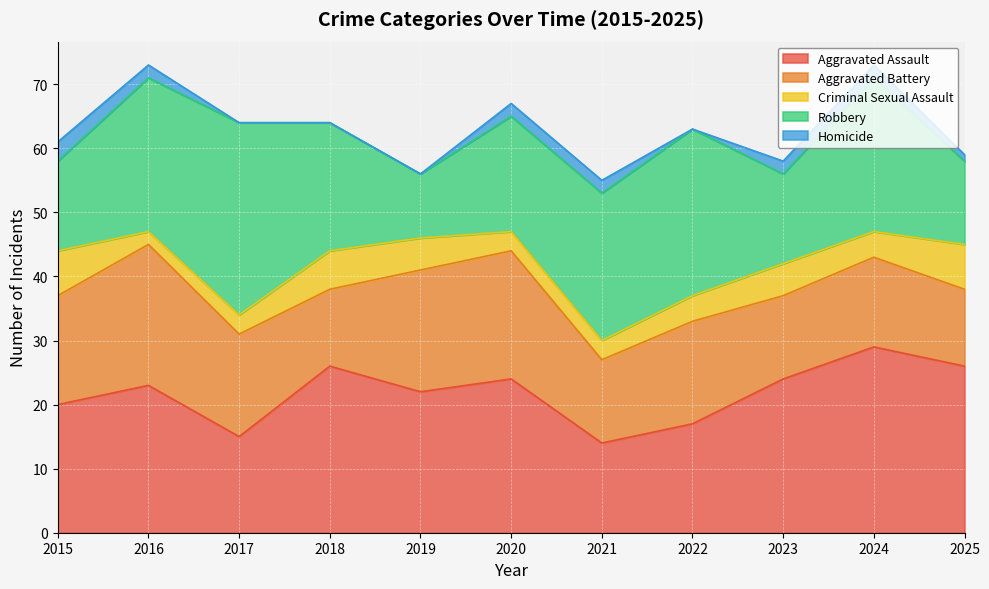

What is the difference between the Robbery values at 2015 and 2017?

16